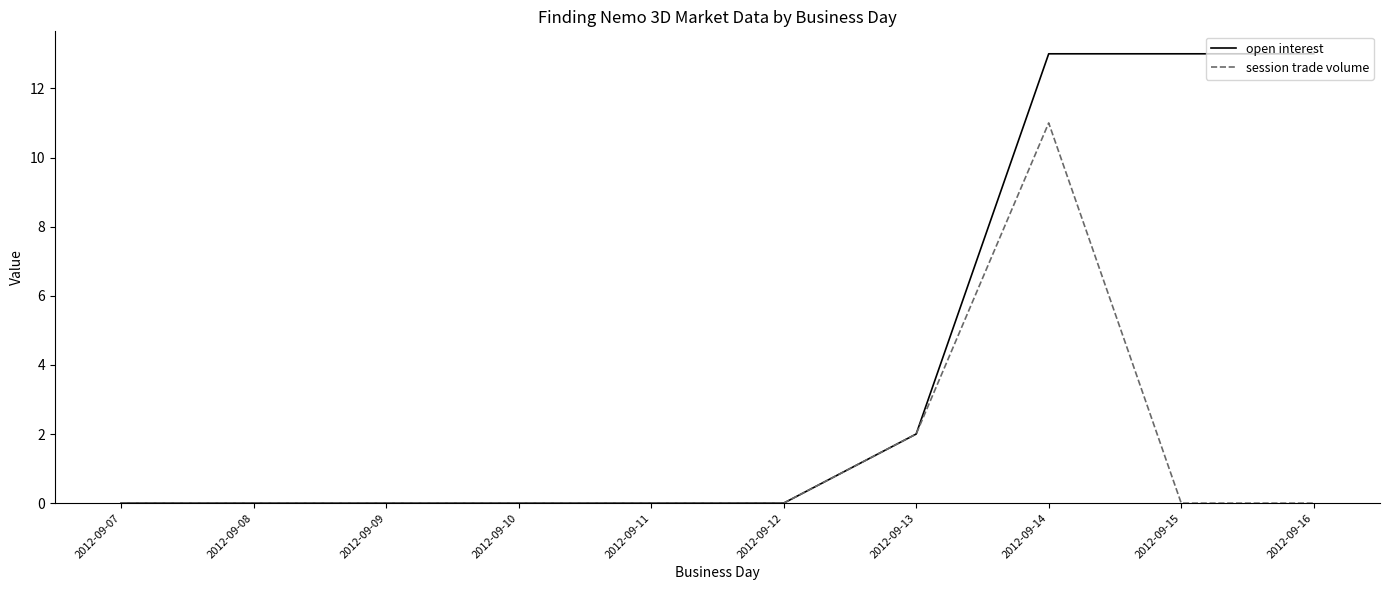

How many lines are shown in the chart?

2